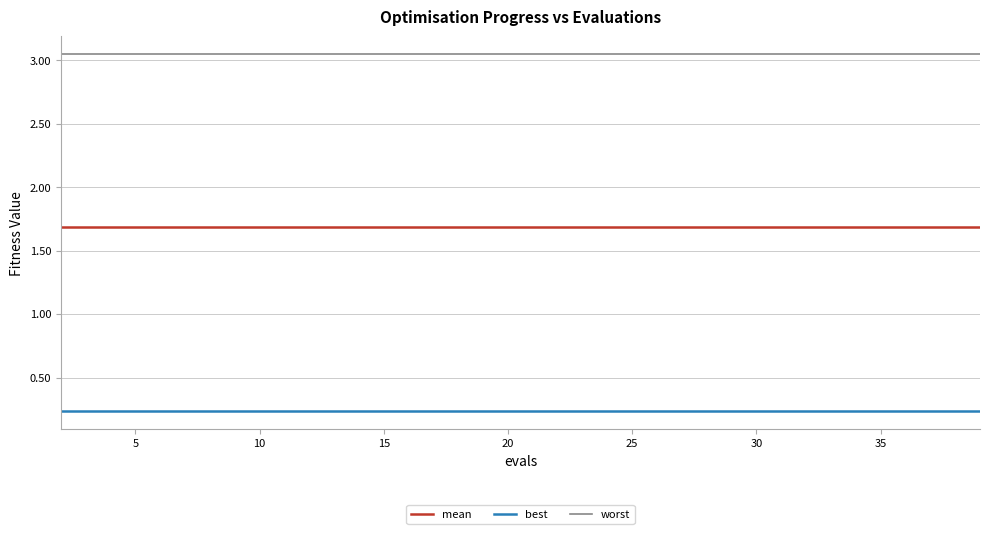

Rank the series by their average value, from highest to lowest.

worst, mean, best